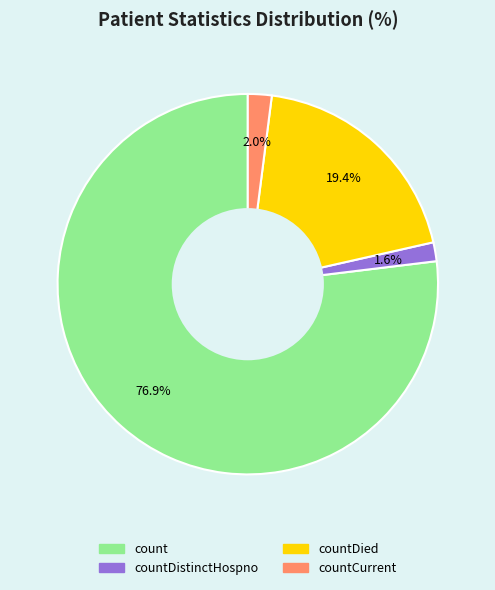

Is there a majority slice in this chart?

Yes